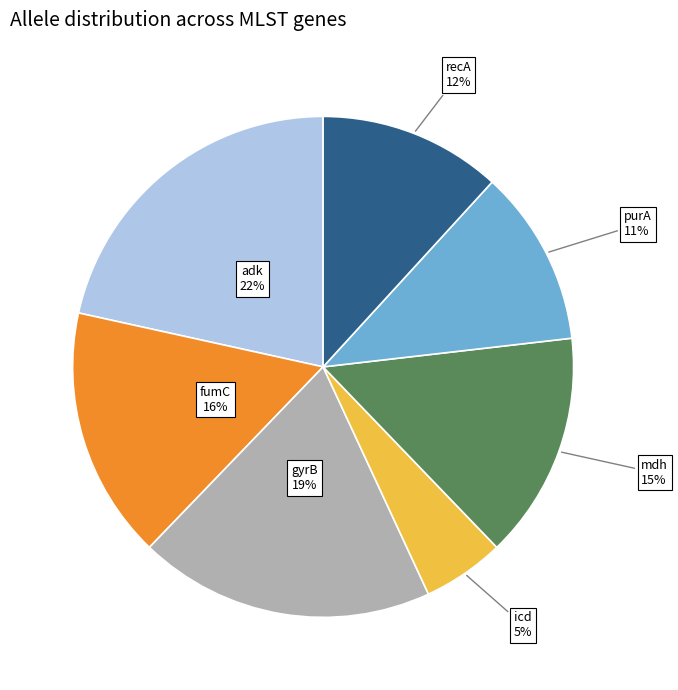

How many segments does this pie chart have?

7